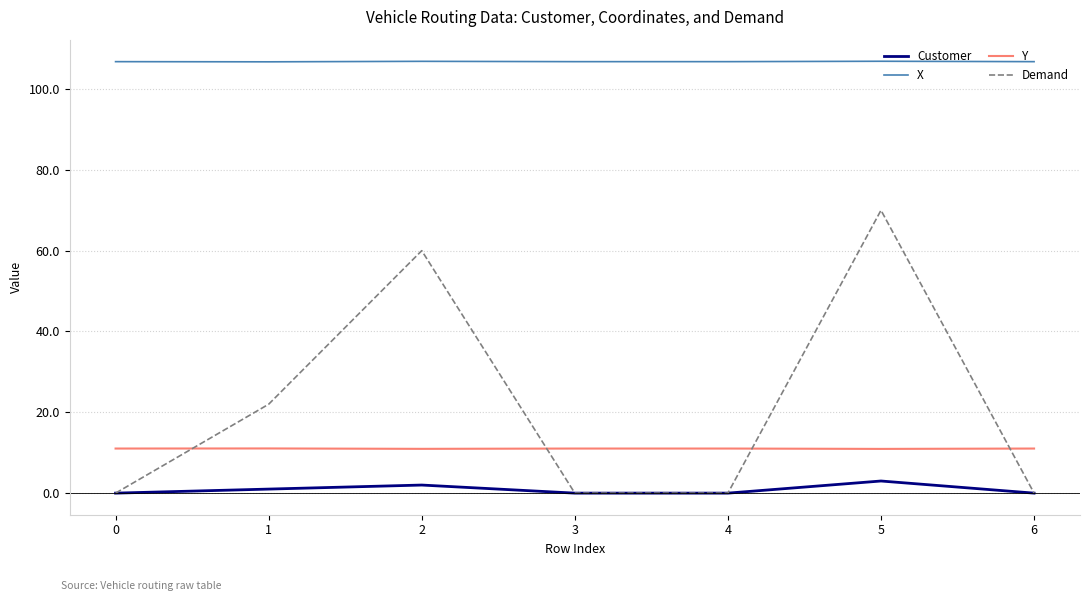

True or false: Y and Demand cross at least once.

True